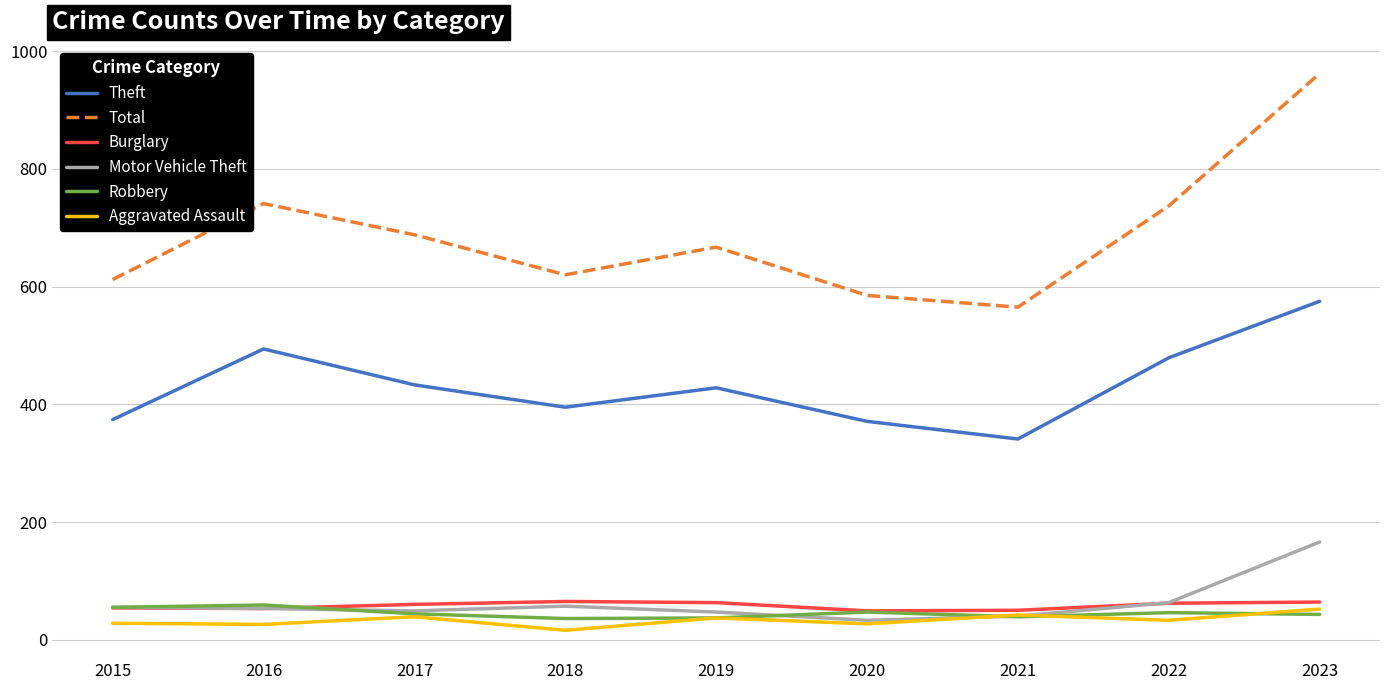

Which series has the largest total across all categories?

Total